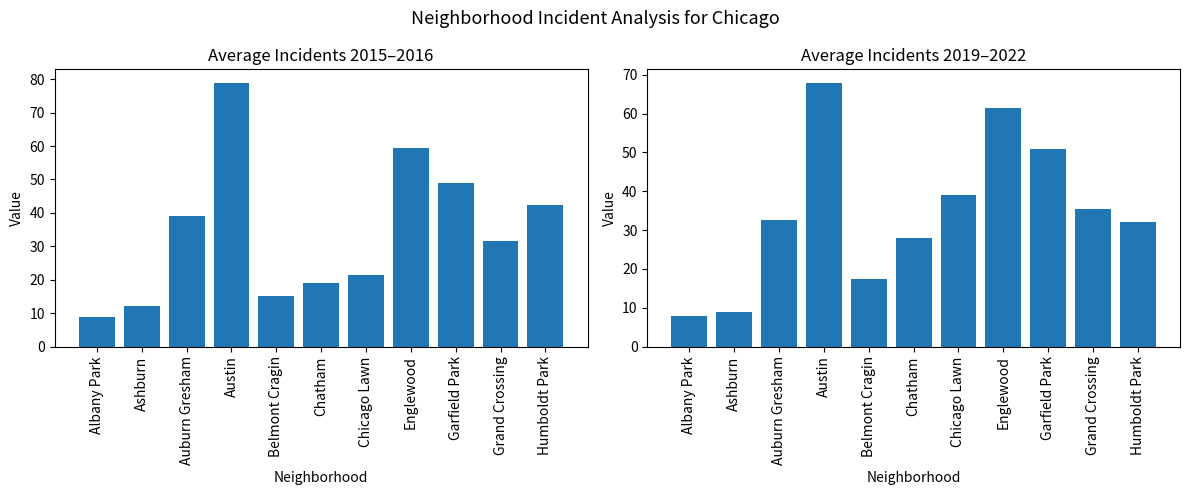

What is the difference between the highest and lowest values at Albany Park?

1.0